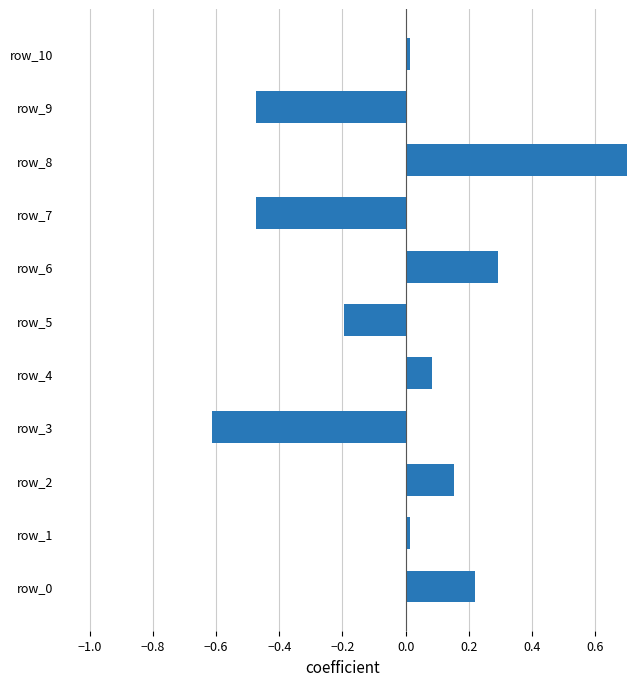

The value at 0.8 is 0.0. True or false?

True